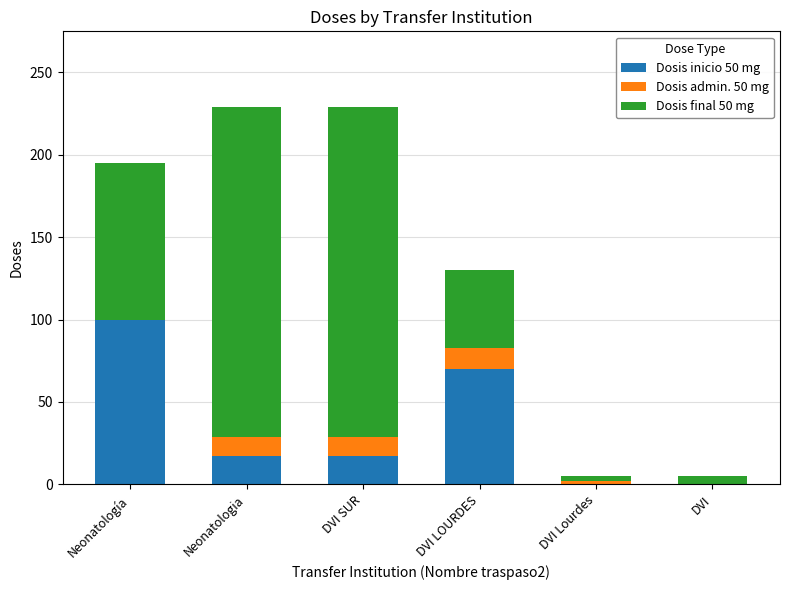

Where is Dosis inicio 50 mg nearest to the value 50?

DVI LOURDES